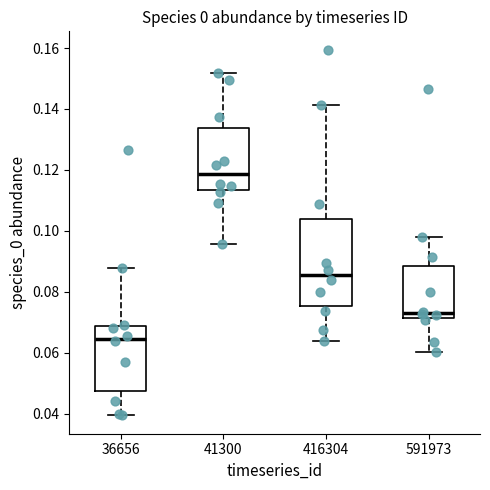

Reading left to right, read every box against the y-axis: the position of its median line, the range the box covers, and the ends of its whiskers. The values are not printed on the chart, so give them approximately, as read against the axis.

36656: median 0.064, box 0.048 to 0.068, whiskers 0.040 to 0.088
41300: median 0.118, box 0.114 to 0.134, whiskers 0.096 to 0.152
416304: median 0.086, box 0.076 to 0.104, whiskers 0.064 to 0.142
591973: median 0.074, box 0.072 to 0.088, whiskers 0.060 to 0.098